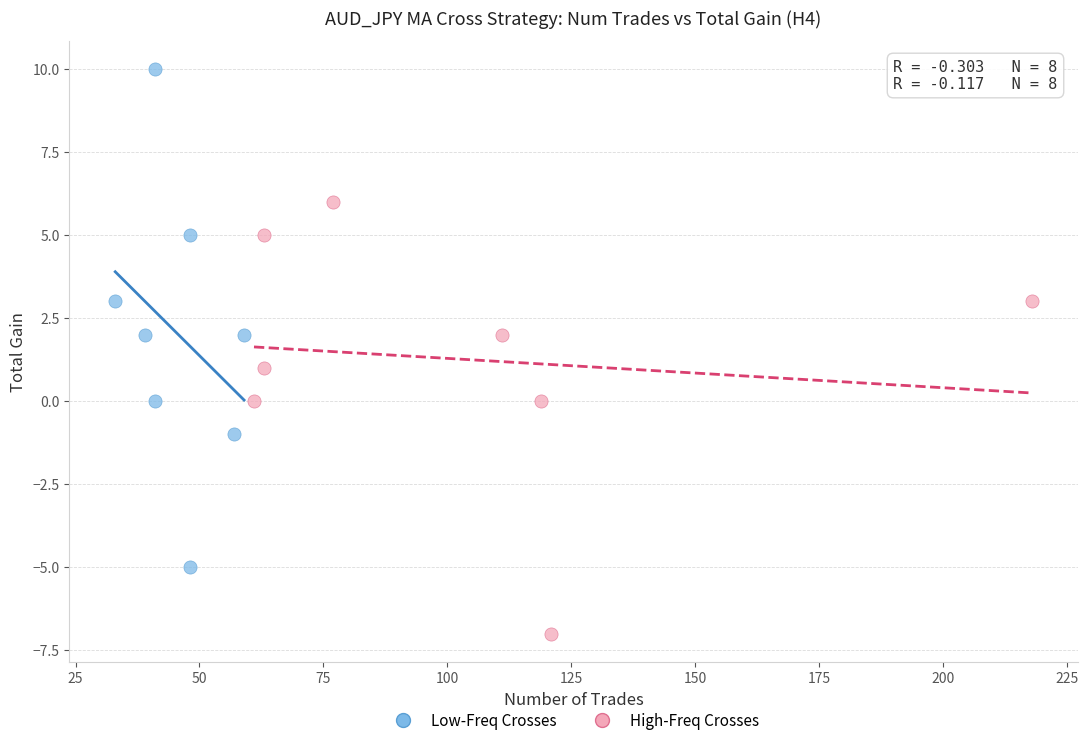

Which series has the widest spread of Y values?

Low-Freq Crosses